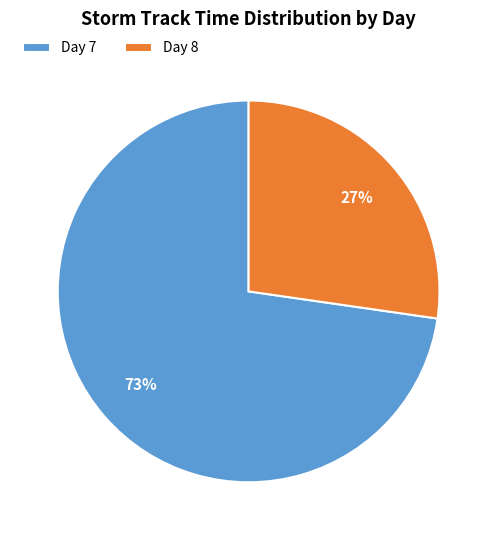

Rank the categories by value from lowest to highest.

Day 8, Day 7